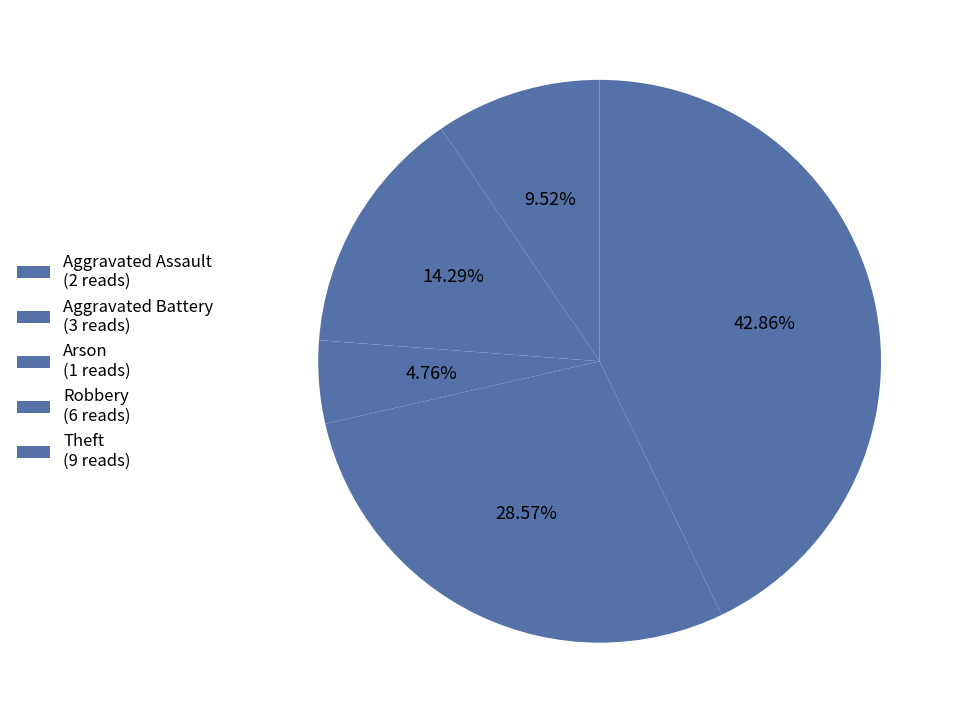

How many segments does this pie chart have?

5